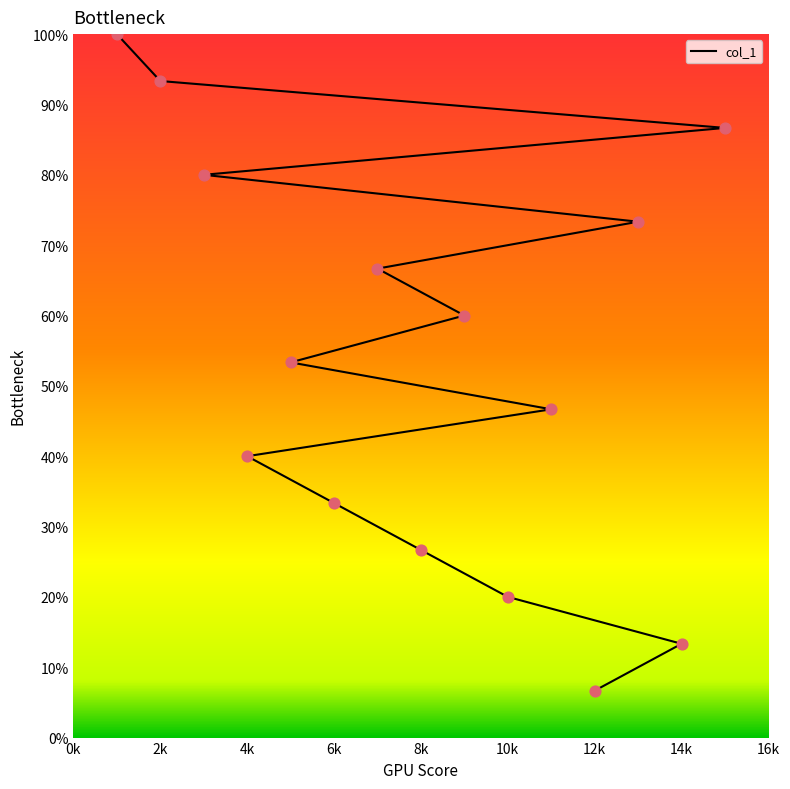

Between 9 and 1, which is larger?

1